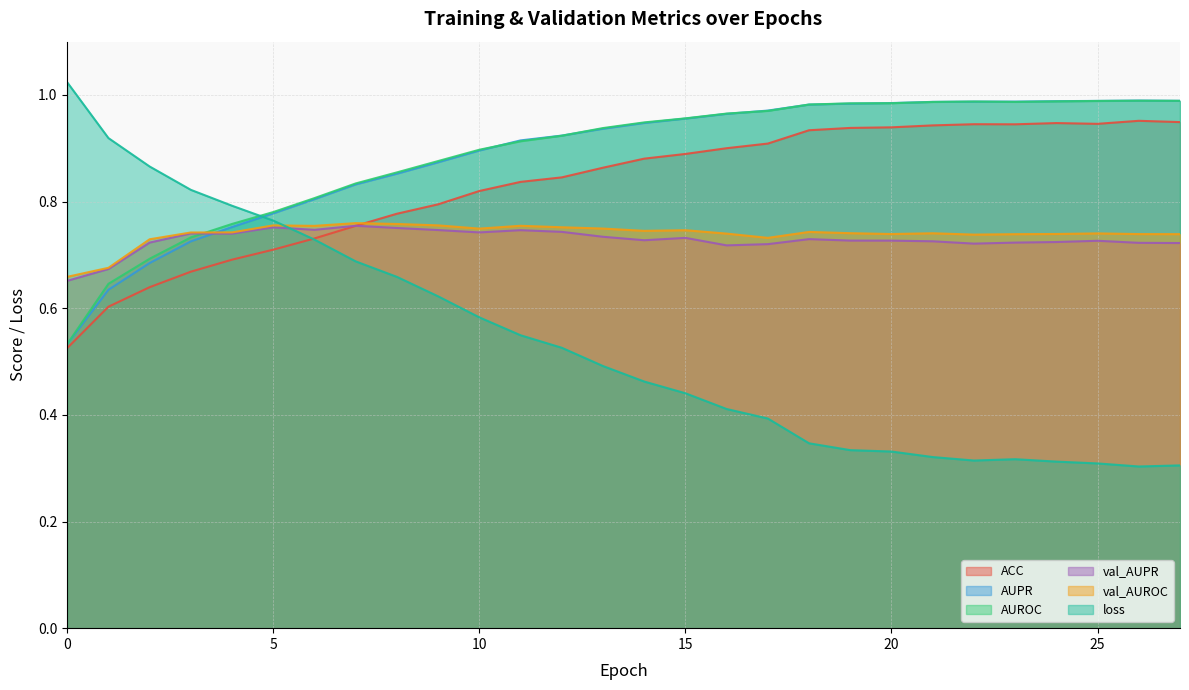

Read the val_AUROC value at 5.

0.8